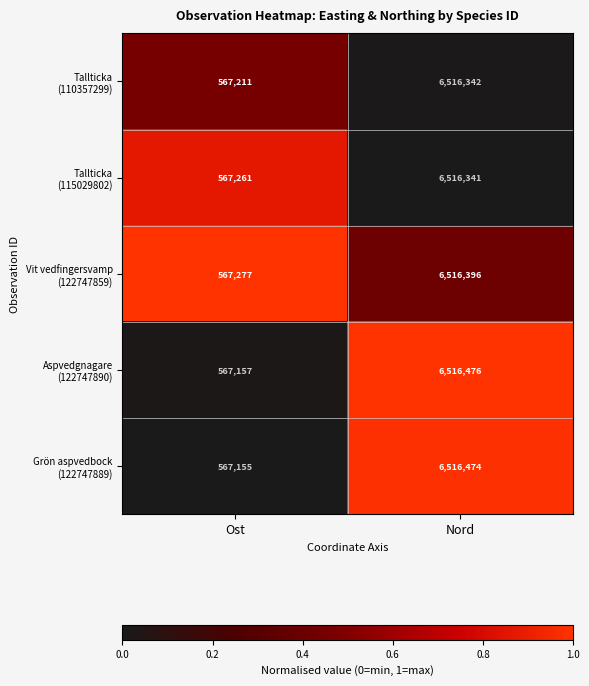

At which category is the sum across all series the highest?

Nord